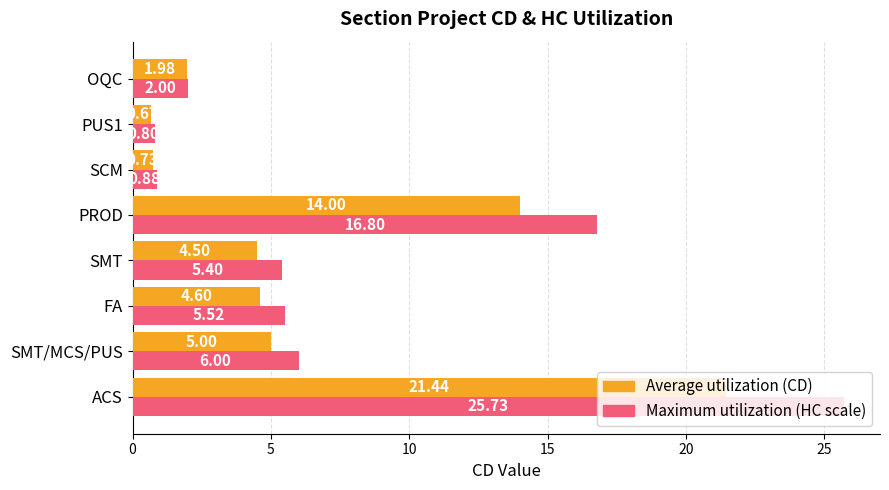

At which category does the chart reach its peak across all series?

ACS